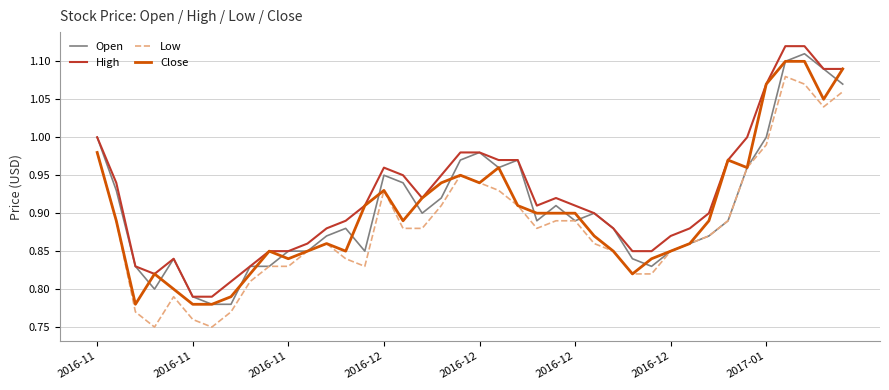

Is this an area chart (filled region under the line)?

No